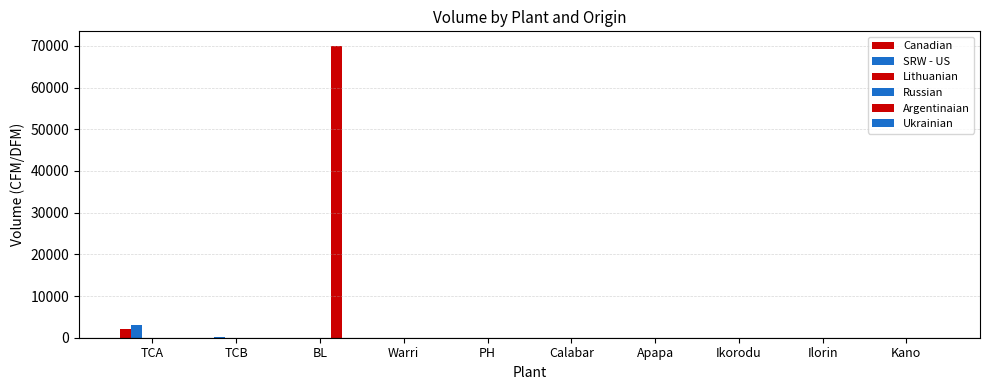

Is the value of Canadian at BL greater than the value of Ukrainian at Ilorin?

No